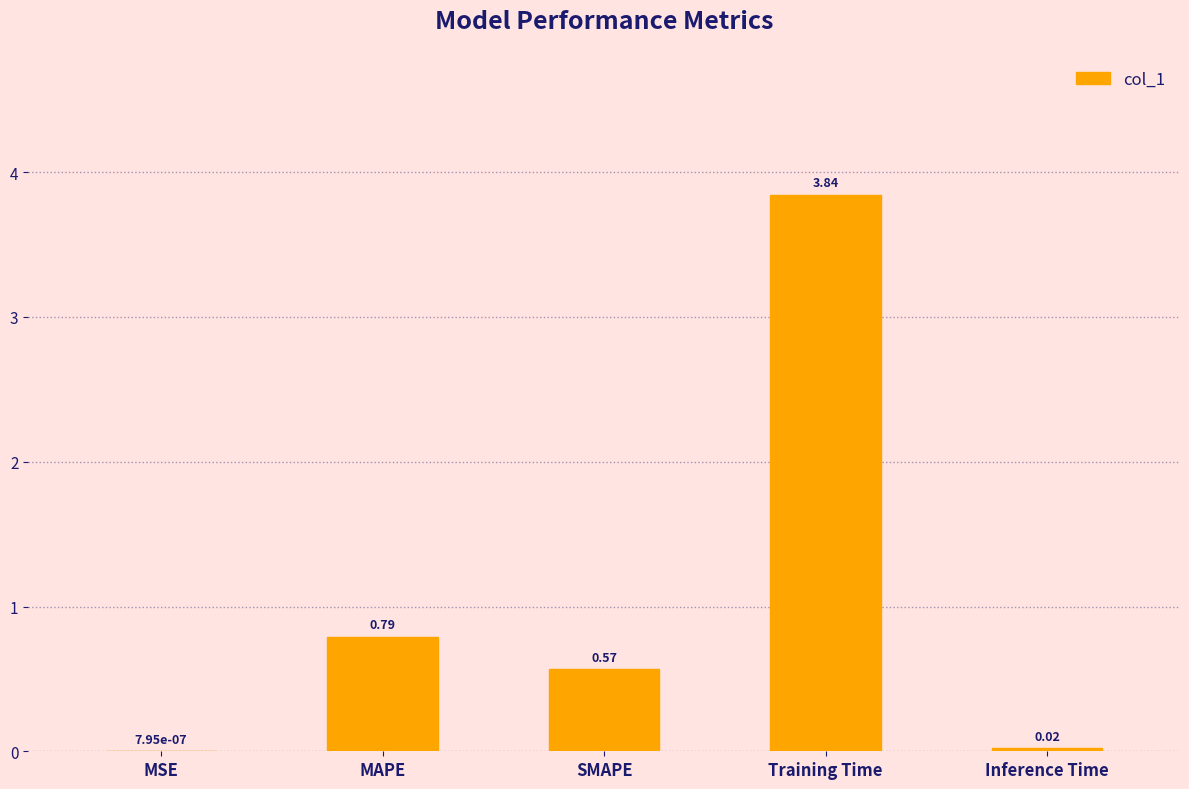

What is the sum of the values at Inference Time and Training Time?

3.9